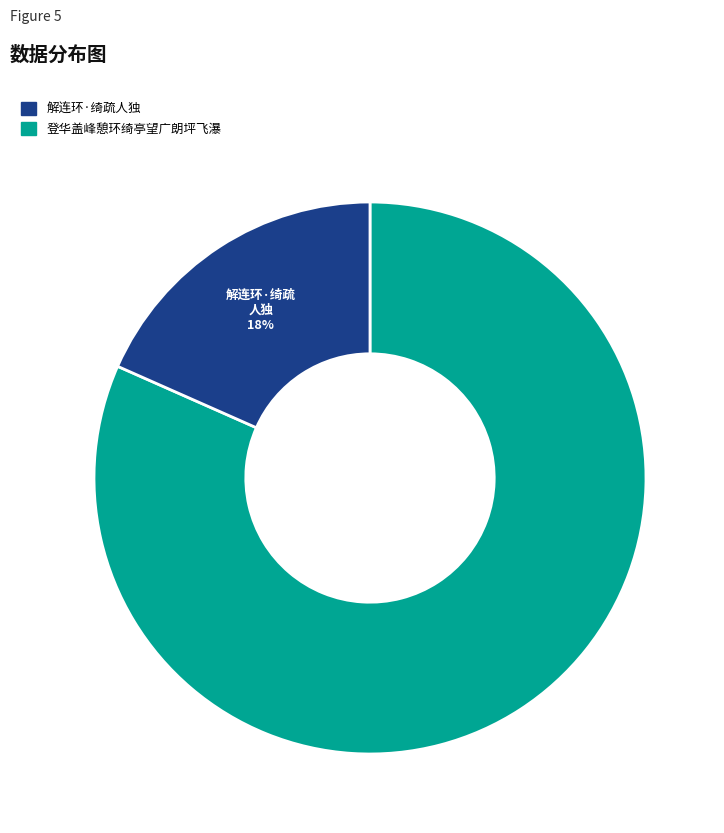

The 解连环·绮疏人独 slice represents 82% of the pie. True or false?

True